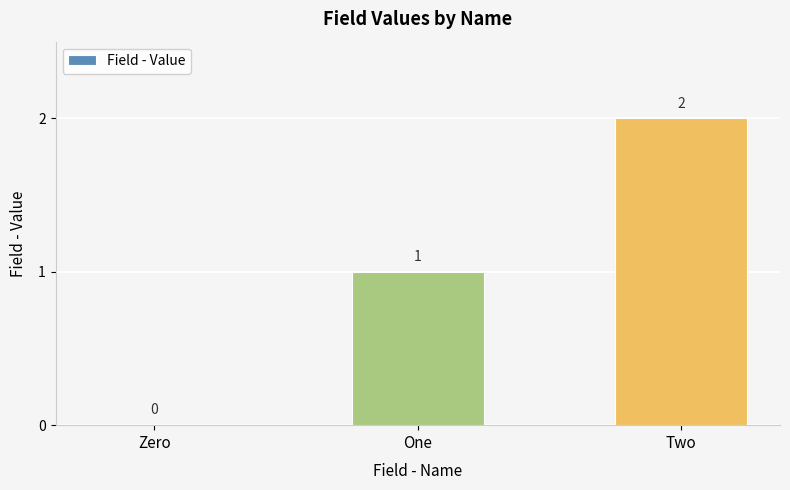

What is the change in value from Zero to One?

+1